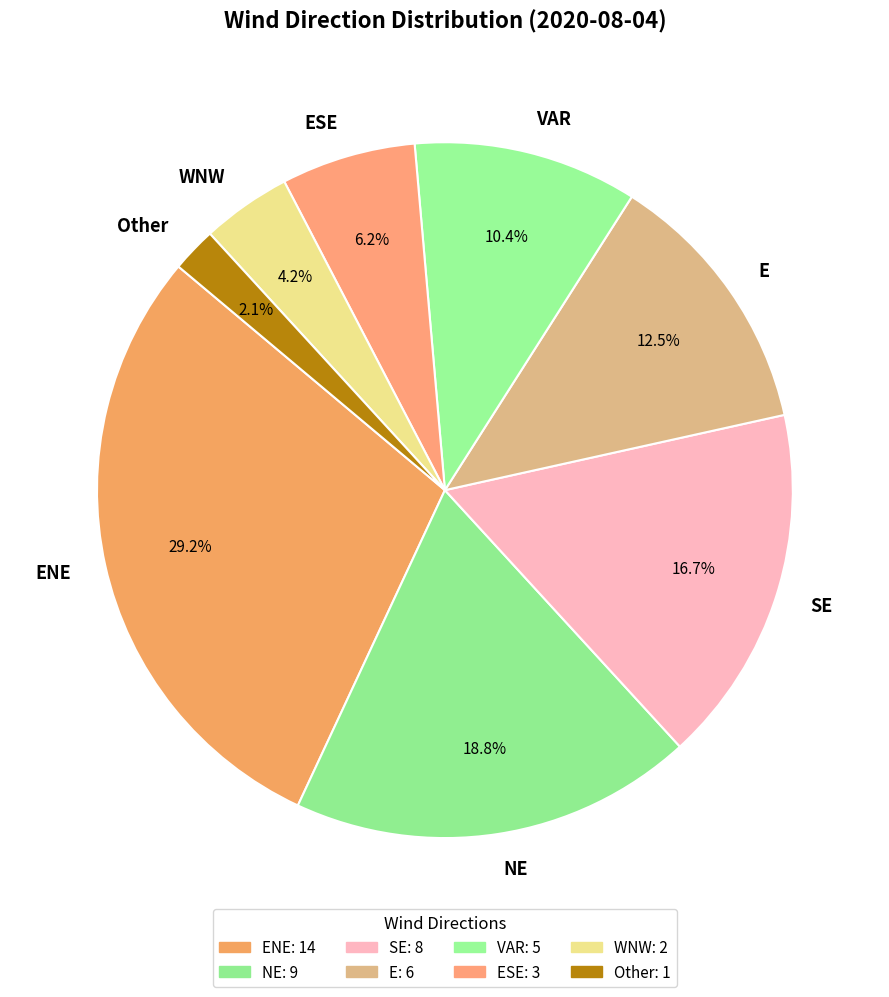

Does NE account for over 50% of the chart?

No